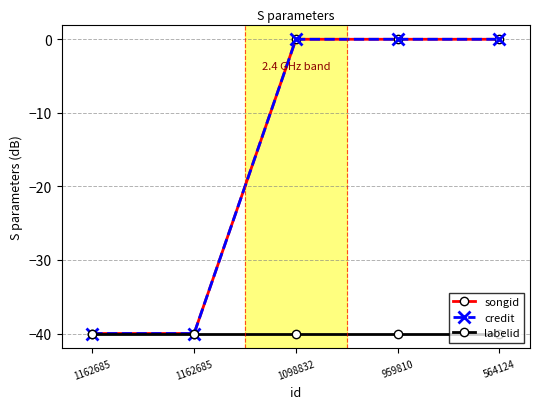

What are all the series names shown in the legend?

songid, credit, labelid